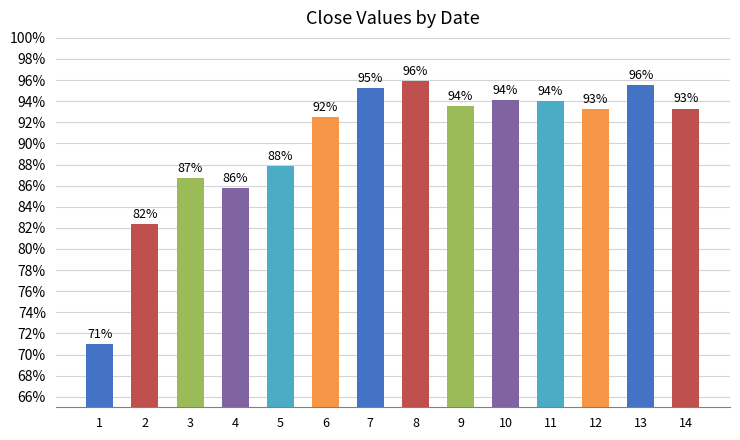

Reading left to right, what are all the values shown in this chart?

0.7	0.8	0.9	0.9	0.9	0.9	1.0	1.0	0.9	0.9	0.9	0.9	1.0	0.9